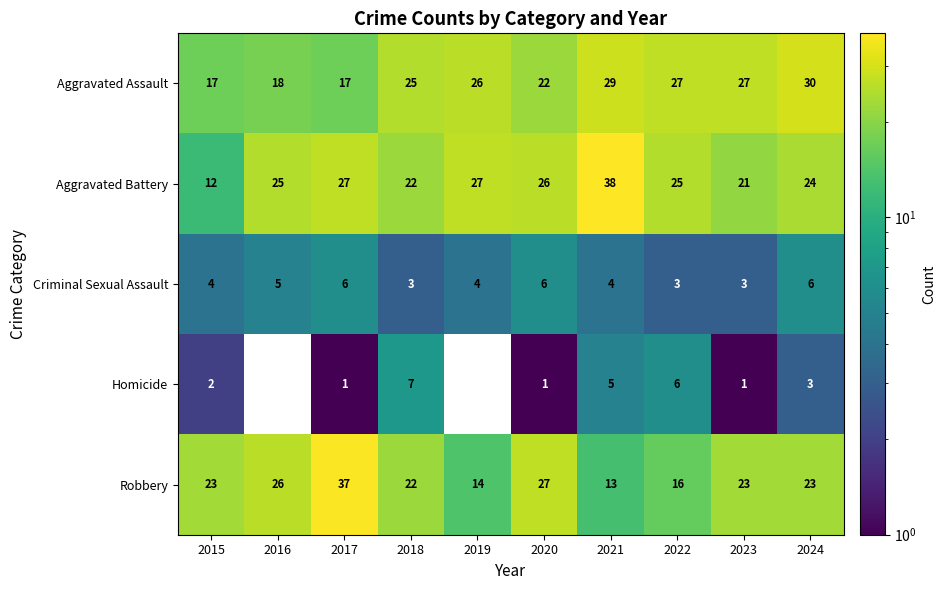

Which label corresponds to the smallest value in the chart?

2017